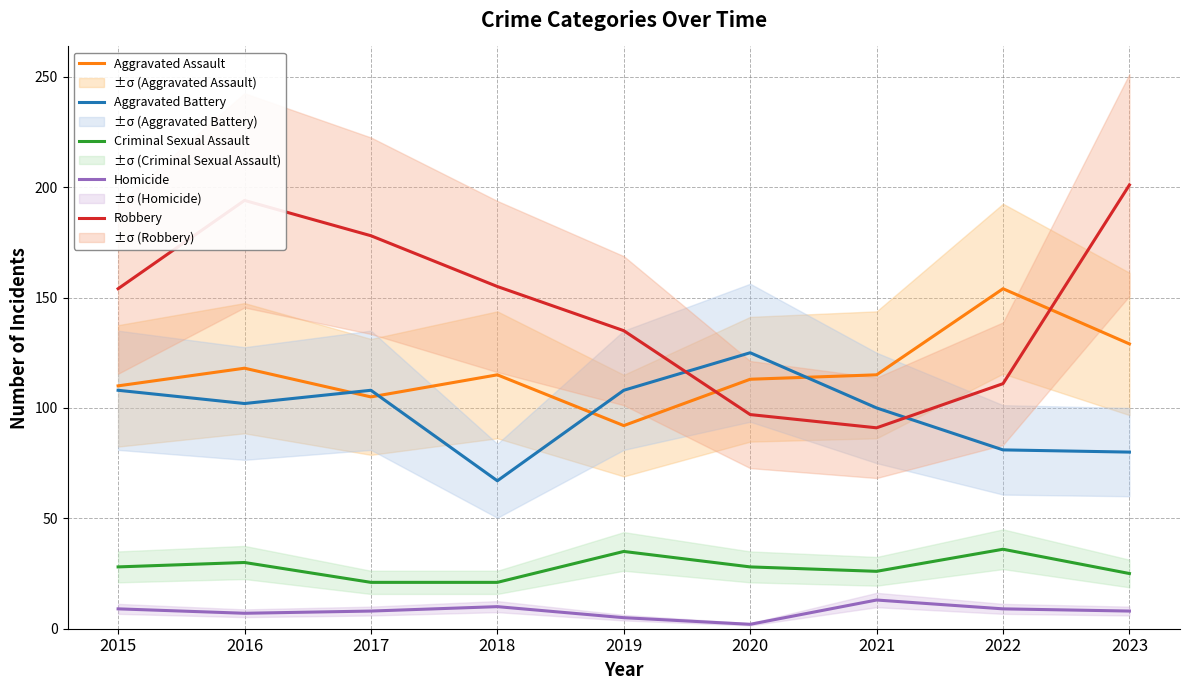

How many interior local peaks does the Robbery series have?

1